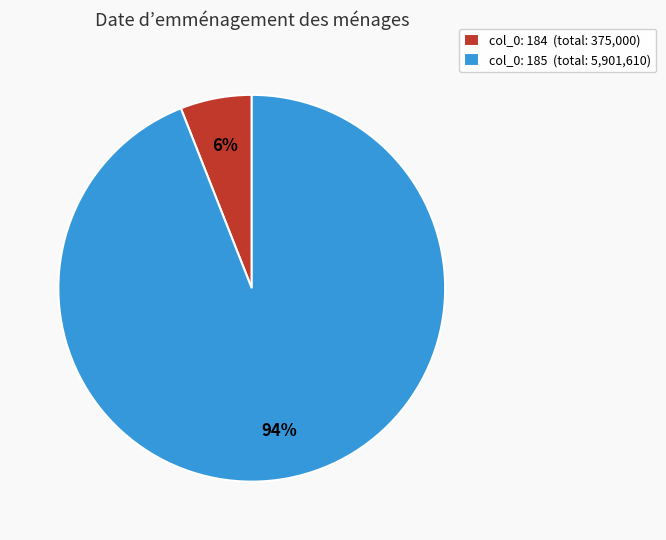

To the nearest percent, what percentage of the pie is col_0: 185 (total: 5,901,610)?

94%